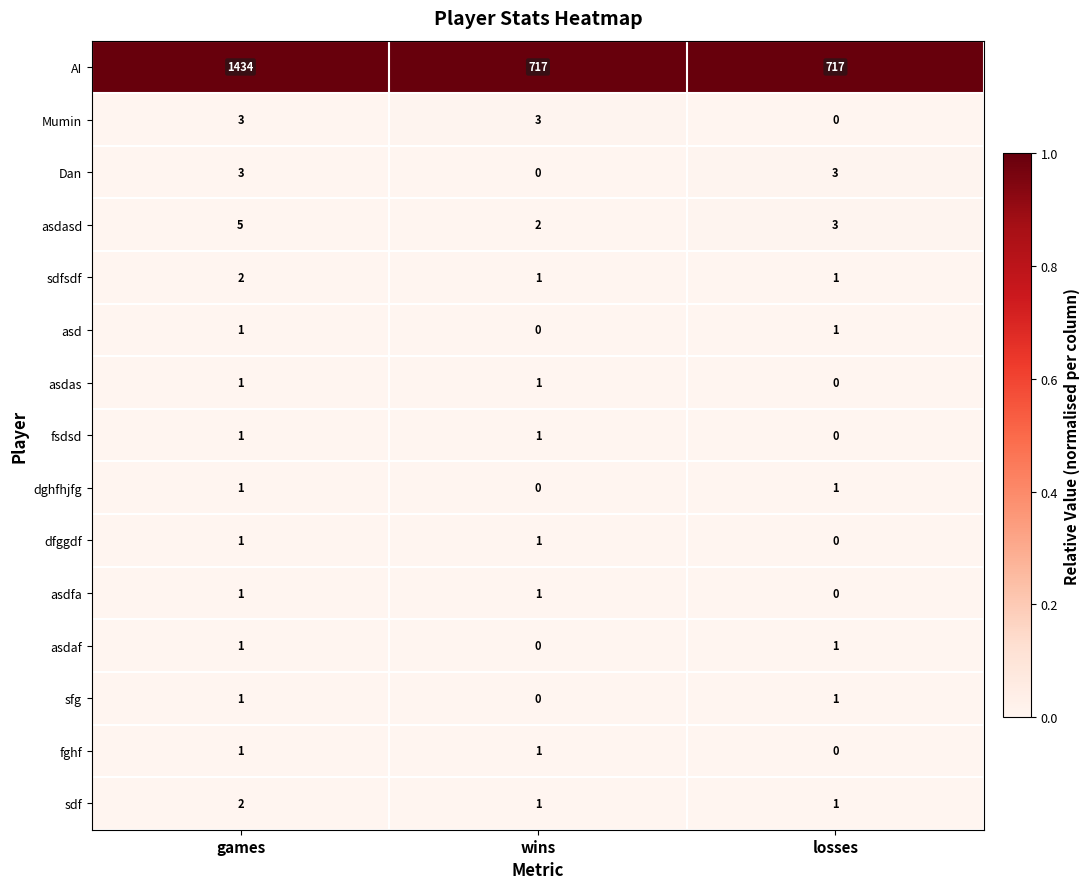

Count the asdaf values in the range 0 to 1.

3